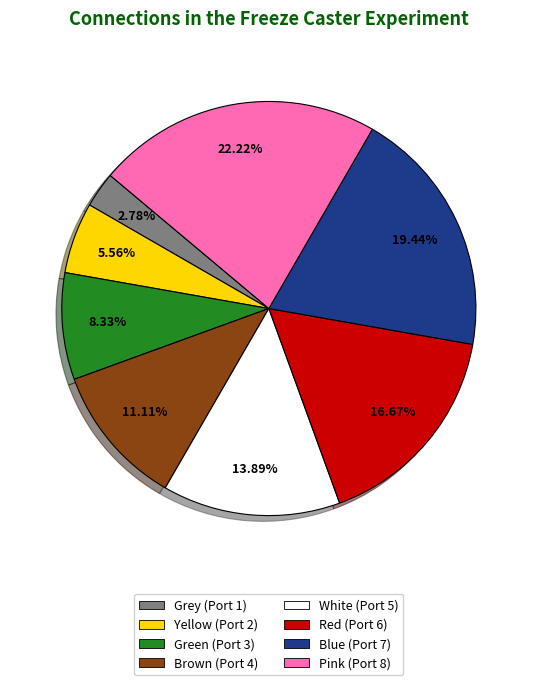

To the nearest percent, what is the average slice percentage?

12%